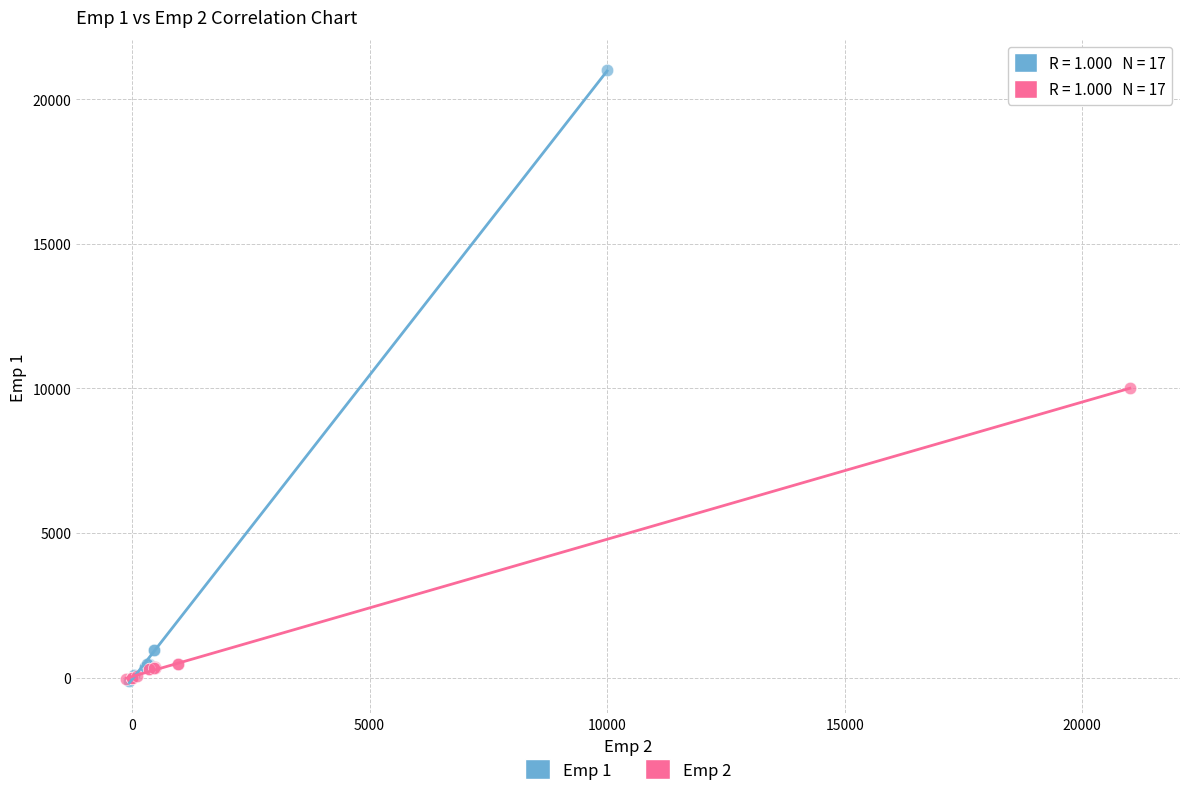

Which series reaches the maximum Y coordinate?

Emp 1